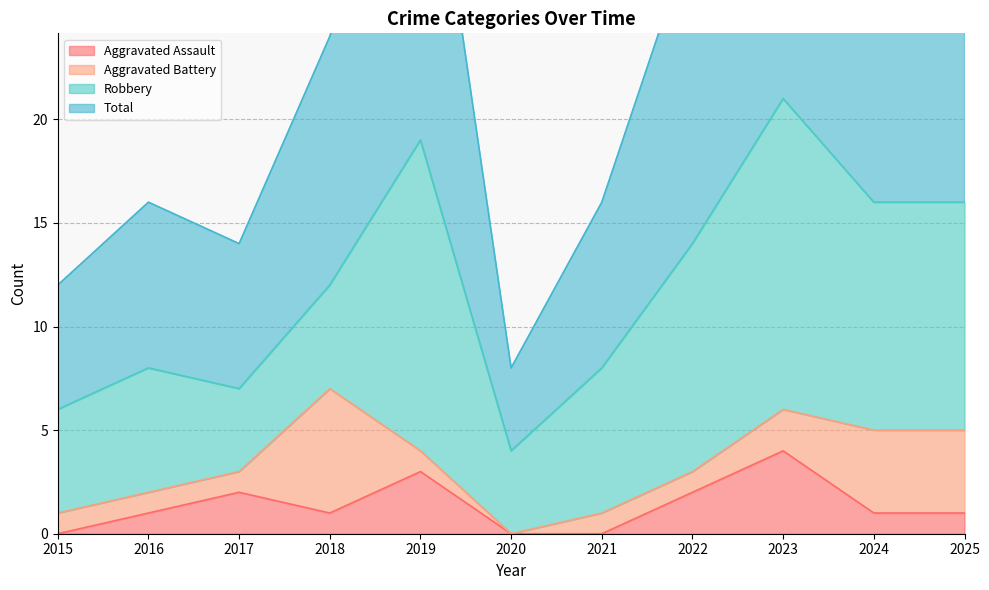

What is the highest value of the Aggravated Assault series?

4